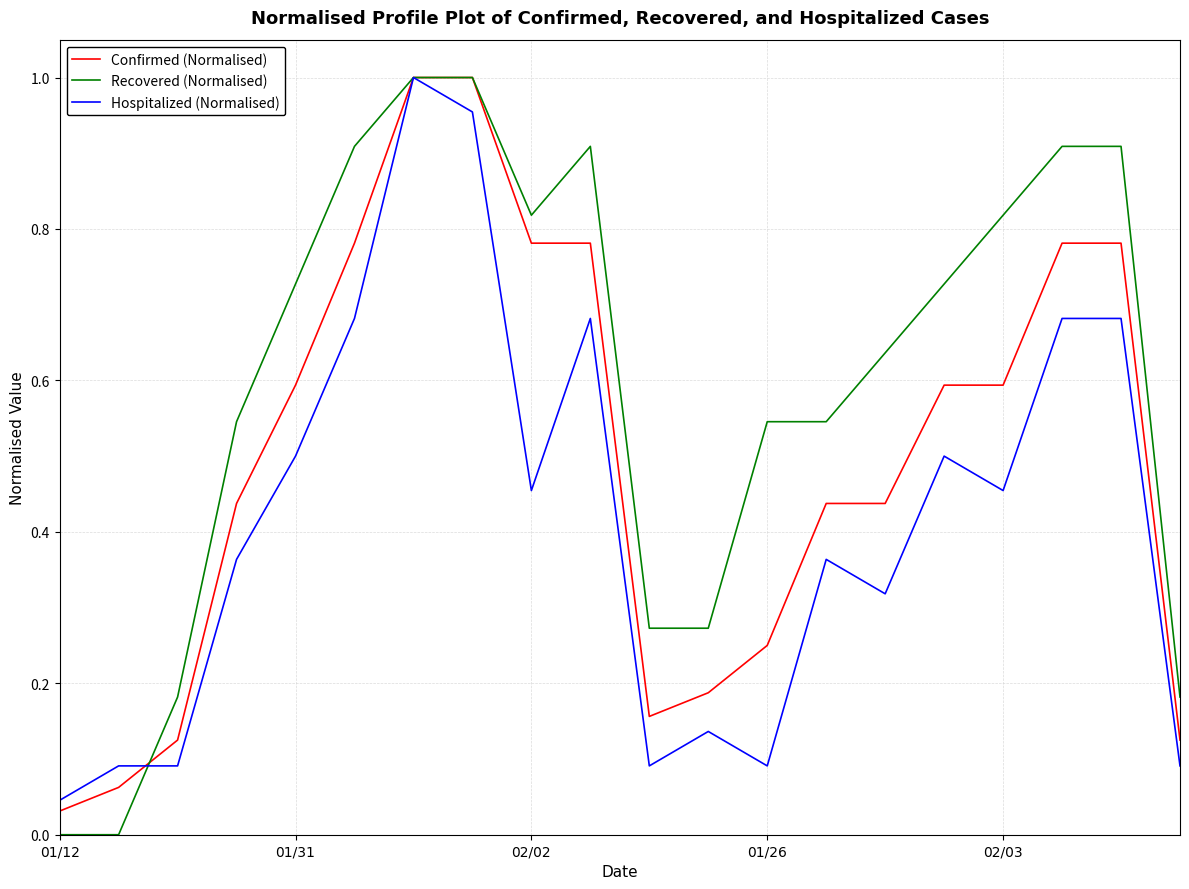

List the series in order of their overall mean, highest first.

Recovered (Normalised), Confirmed (Normalised), Hospitalized (Normalised)